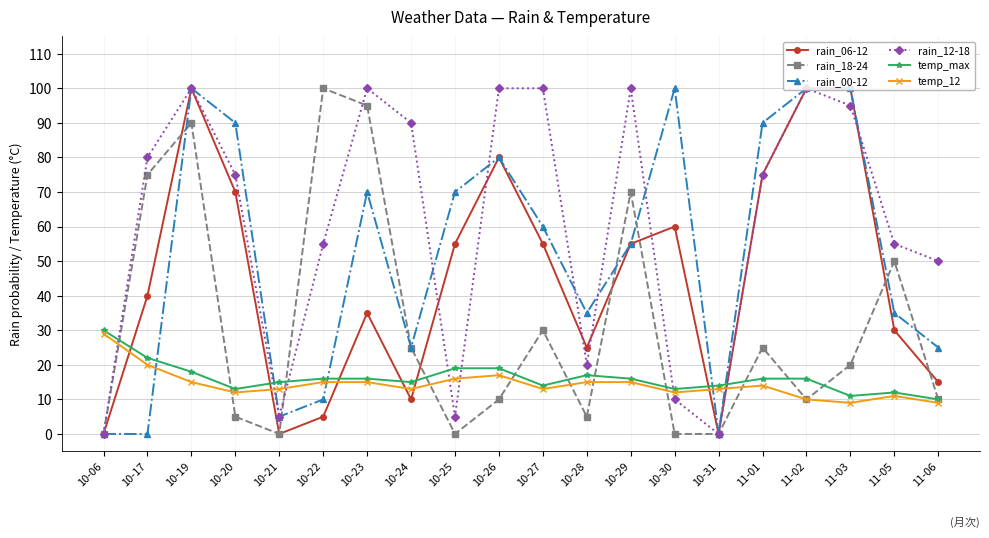

Reading right to left, extract all data points from this chart.

rain_06-12: 15	30	100	100	75	0	60	55	25	55	80	55	10	35	5	0	70	100	40	0
rain_18-24: 10	50	20	10	25	0	0	70	5	30	10	0	25	95	100	0	5	90	75	0
rain_00-12: 25	35	100	100	90	0	100	55	35	60	80	70	25	70	10	5	90	100	0	0
rain_12-18: 50	55	95	100	75	0	10	100	20	100	100	5	90	100	55	5	75	100	80	0
temp_max: 10	12	11	16	16	14	13	16	17	14	19	19	15	16	16	15	13	18	22	30
temp_12: 9	11	9	10	14	13	12	15	15	13	17	16	13	15	15	13	12	15	20	29